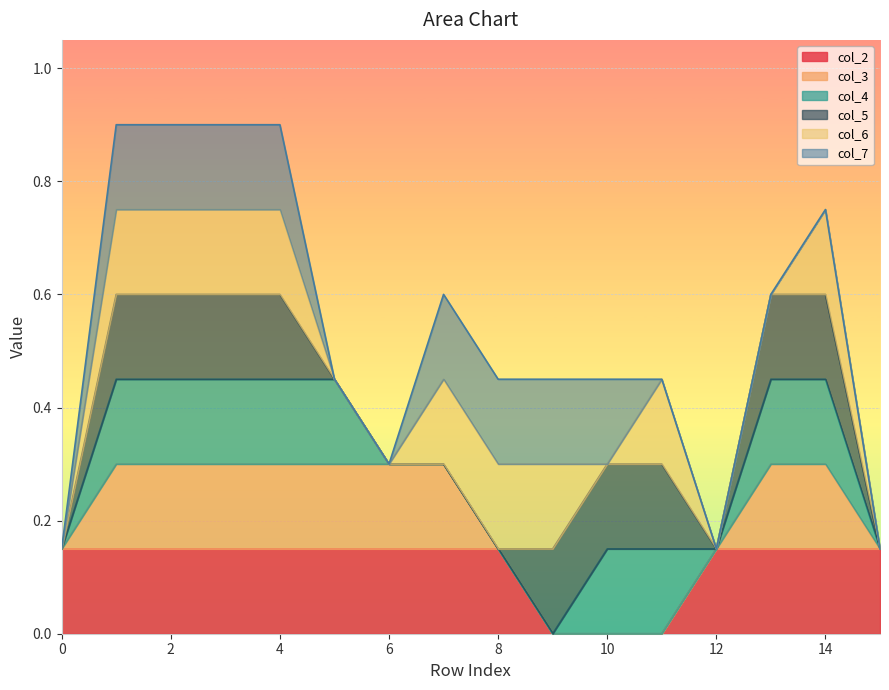

The value of col_5 at 2 is 1. True or false?

False